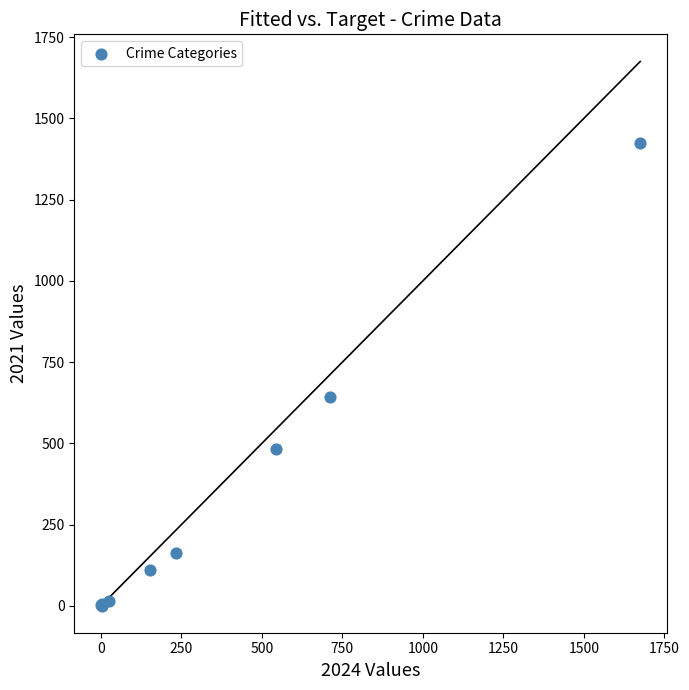

What Y value in the scatter plot is closest to 712?

642